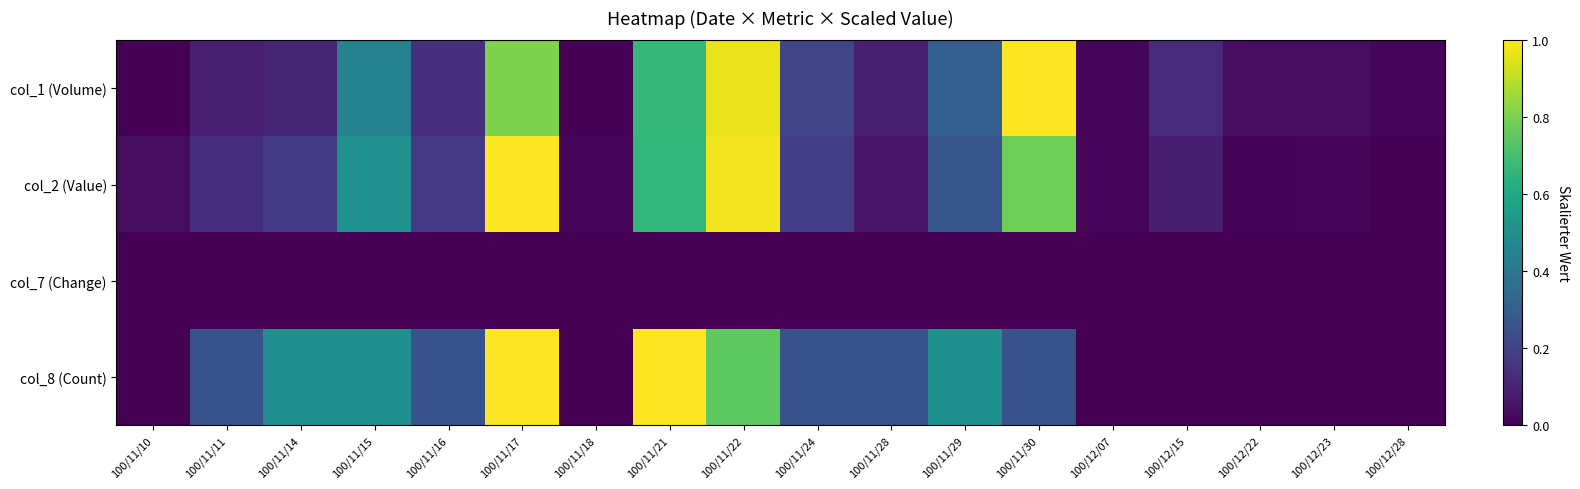

What is the greatest value displayed?

1.0